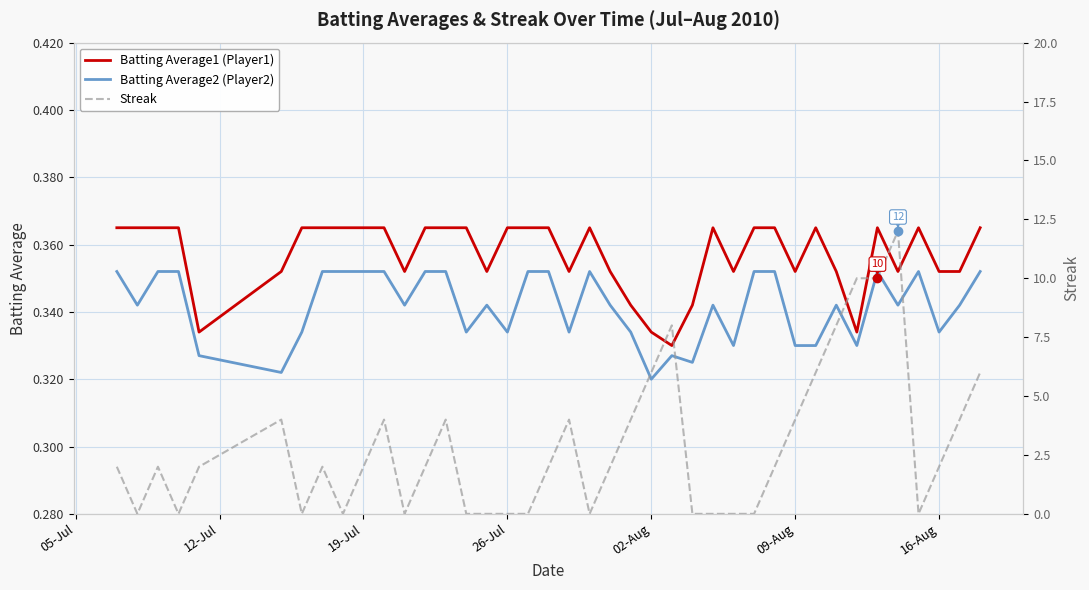

The Batting Average1 (Player1) series shows 0.2 at 02-Aug. True or false?

False